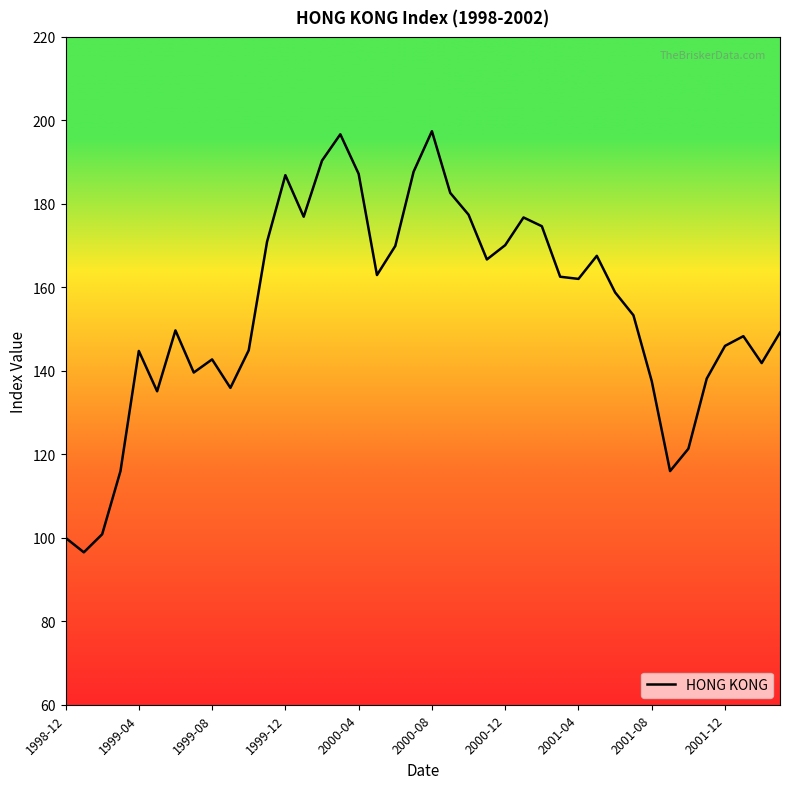

Is this an area chart (filled region under the line)?

No